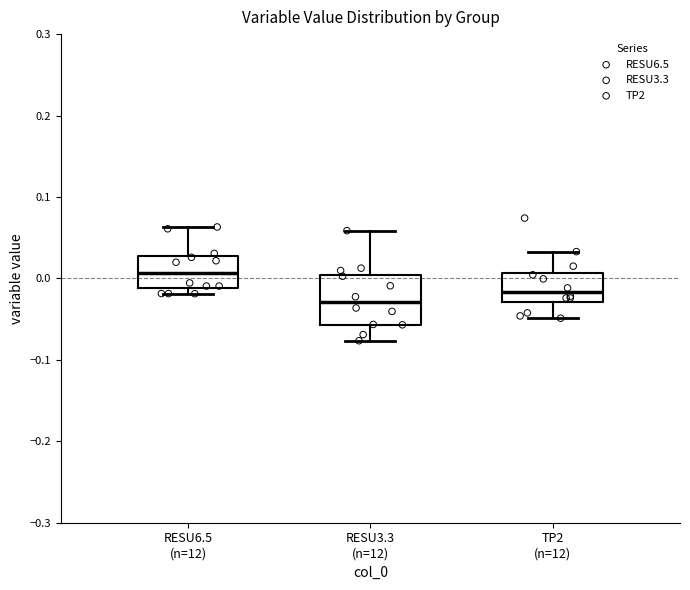

Reading left to right, read every box against the y-axis: the position of its median line, the range the box covers, and the ends of its whiskers. The values are not printed on the chart, so give them approximately, as read against the axis.

RESU6.5 (n=12): median 0.01, box -0.01 to 0.03, whiskers -0.02 to 0.06
RESU3.3 (n=12): median -0.03, box -0.06 to 0.00, whiskers -0.08 to 0.06
TP2 (n=12): median -0.02, box -0.03 to 0.01, whiskers -0.05 to 0.03